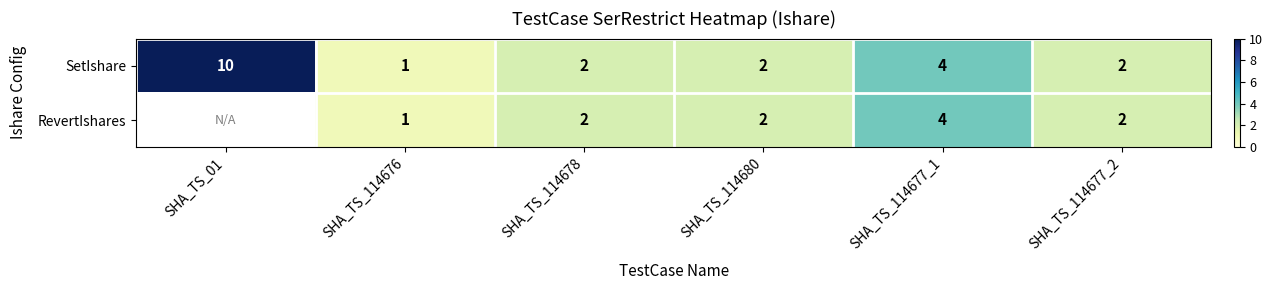

Is it true that SetIshare equals 13.5 at SHA_TS_01?

False